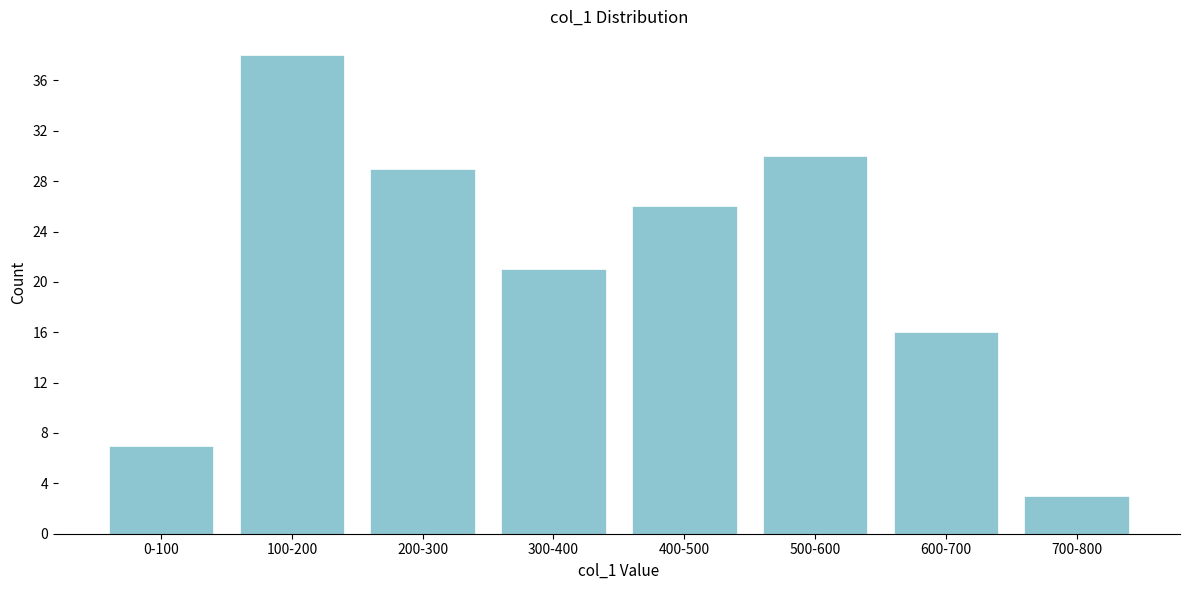

Reading left to right, extract all data points from this chart.

0-100=7	100-200=38	200-300=29	300-400=21	400-500=26	500-600=30	600-700=16	700-800=3